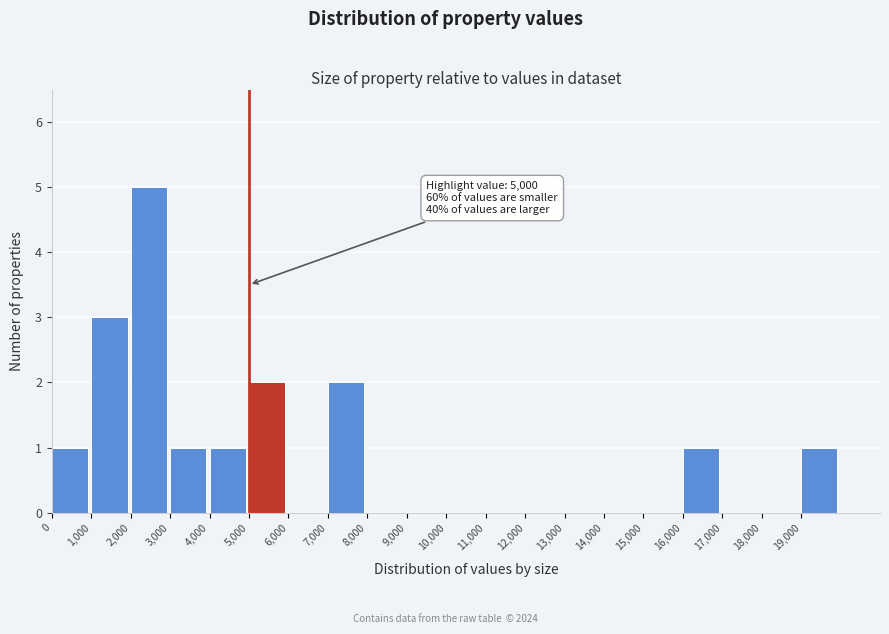

Which range on the x-axis has the tallest bar?

2000 to 3000